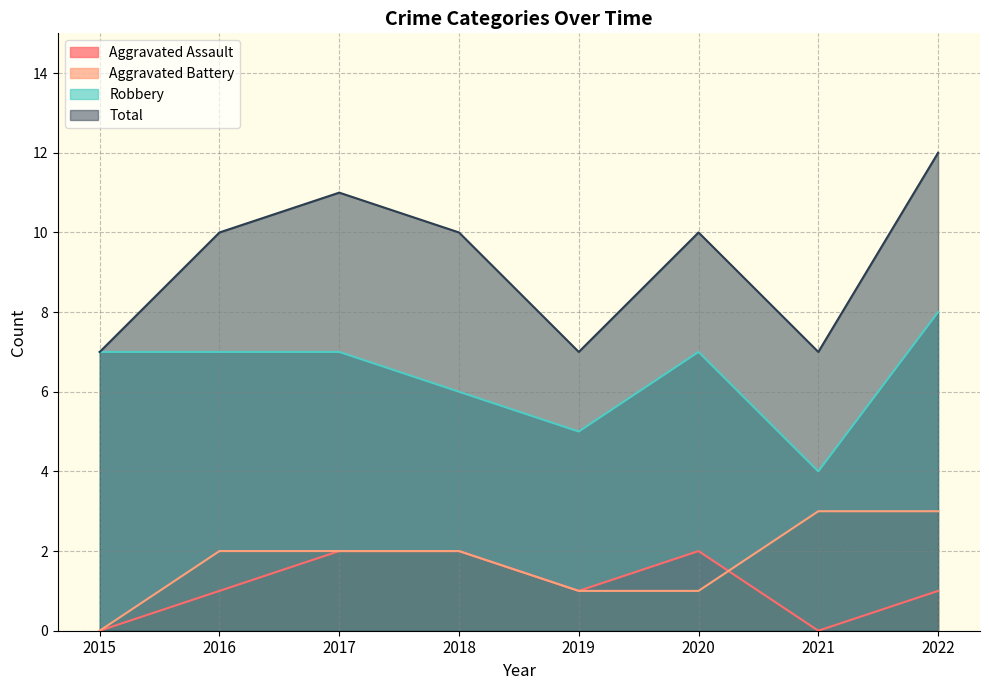

At which category is the sum across all series the highest?

2022